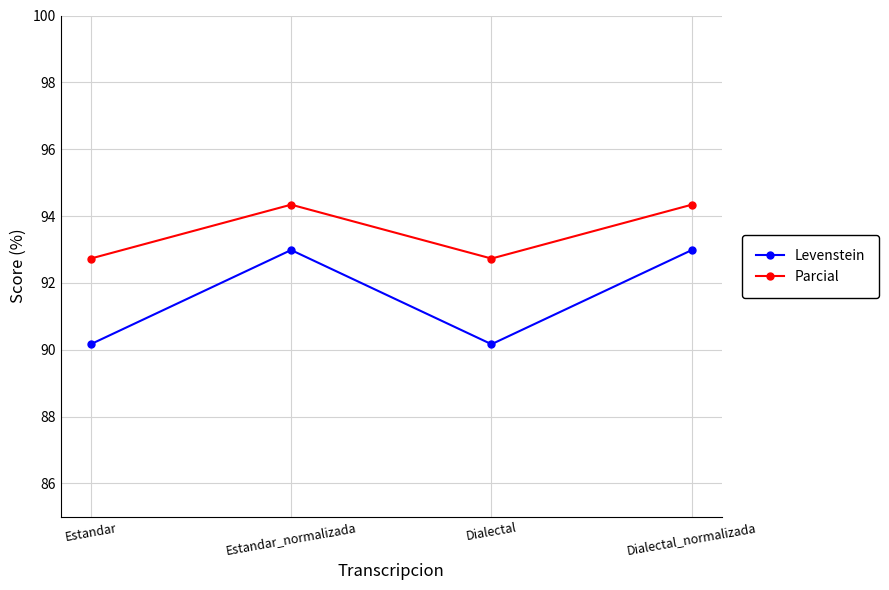

What is the minimum value for Levenstein?

90.2